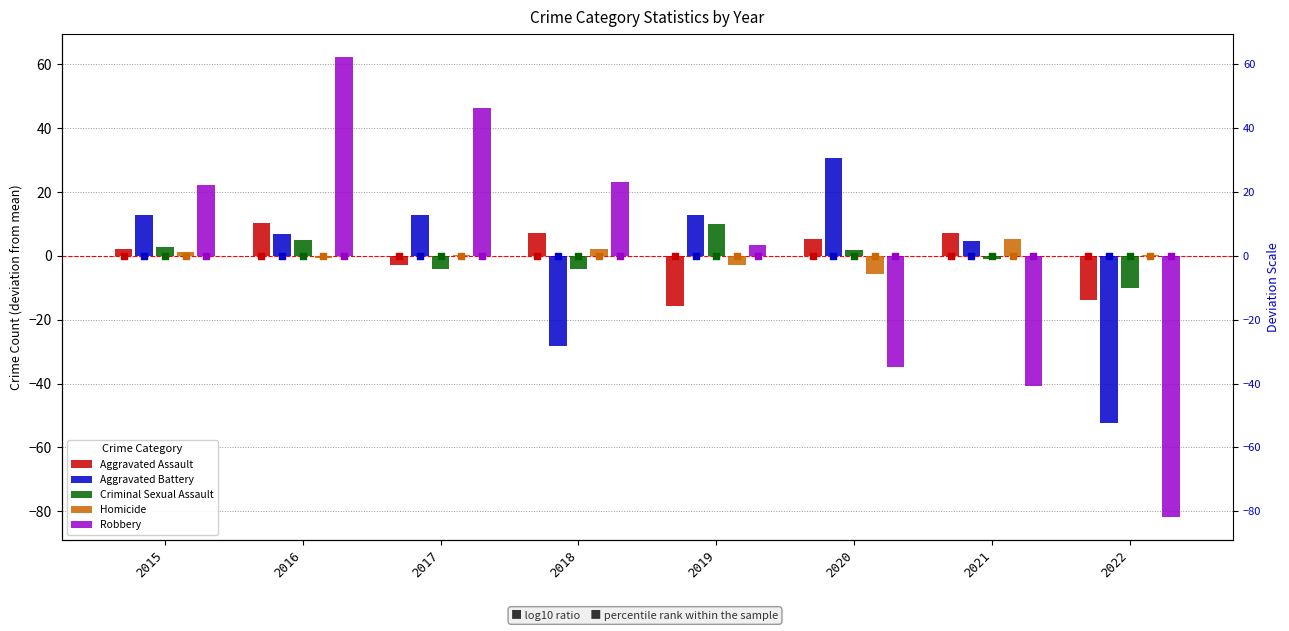

Which series has the largest Y range (max minus min)?

Robbery